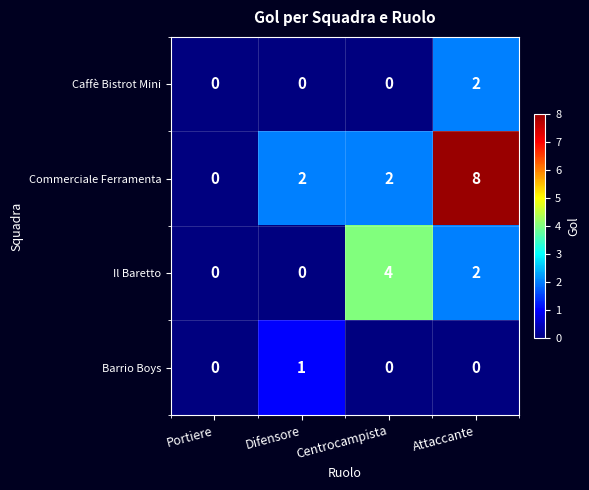

What is the maximum value shown in the chart?

8